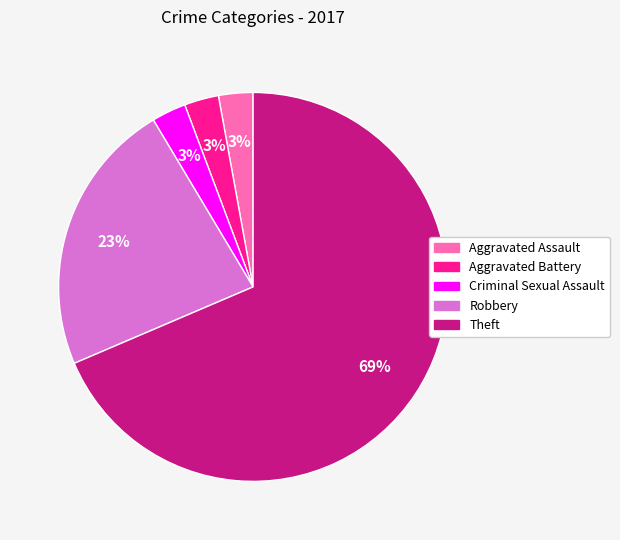

What is the ratio of the value at Criminal Sexual Assault to the value at Aggravated Assault?

1.0